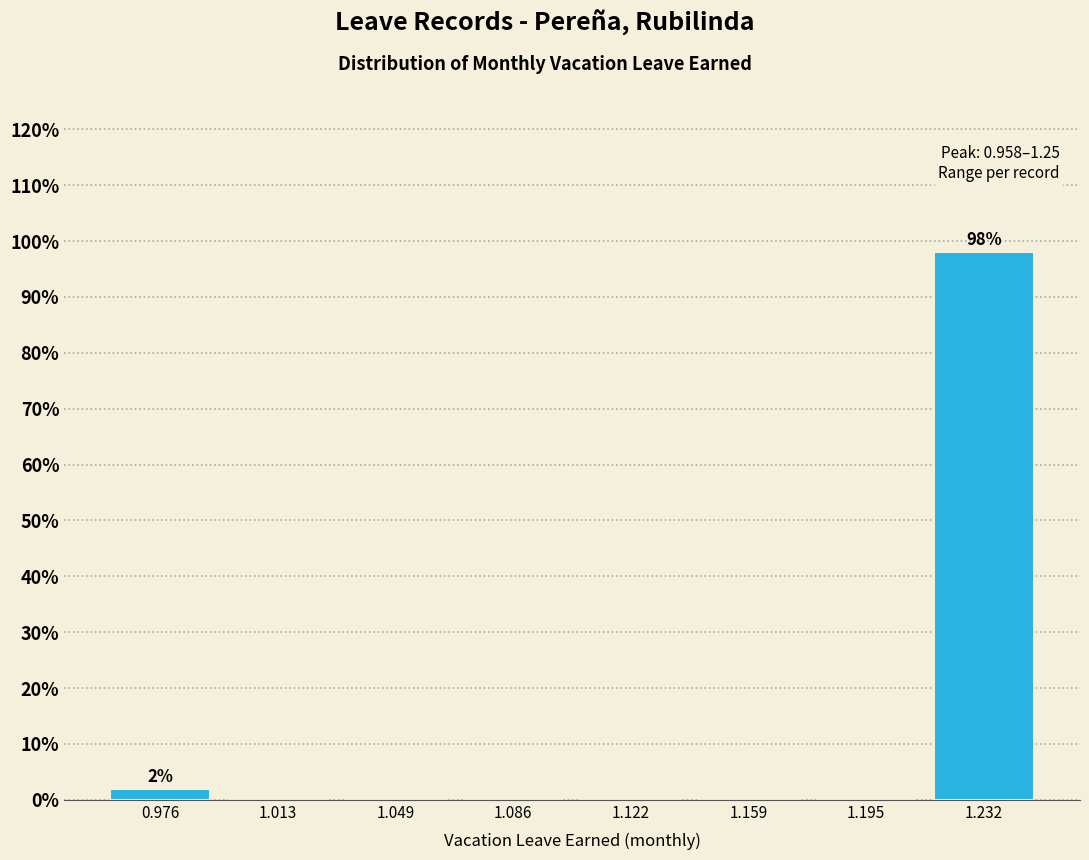

Over which range of the x-axis is the bar tallest?

1.215 to 1.250